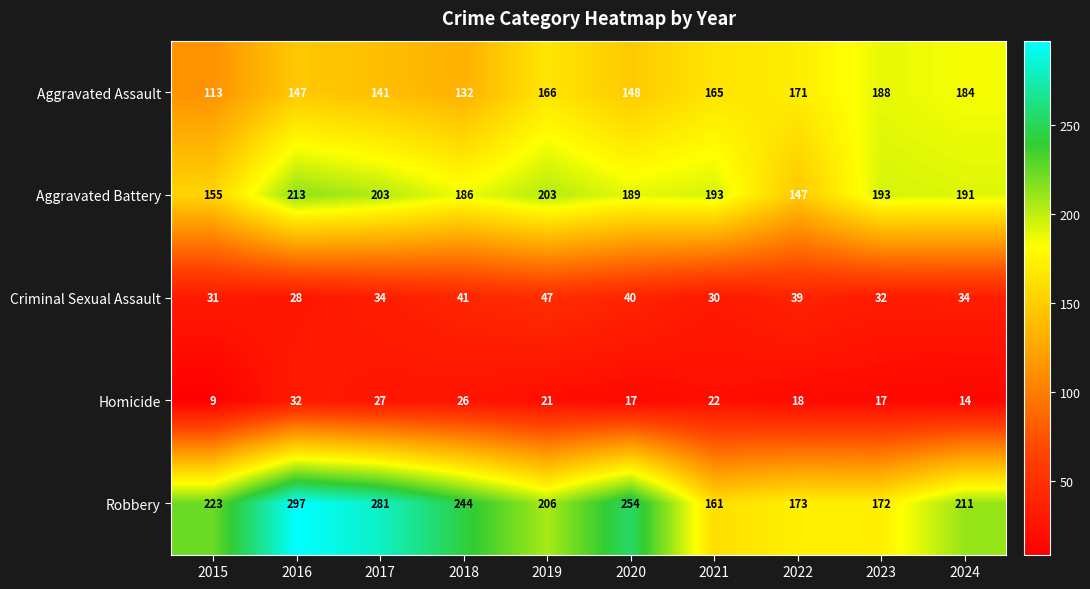

What is the difference between the highest and lowest values at 2019?

185